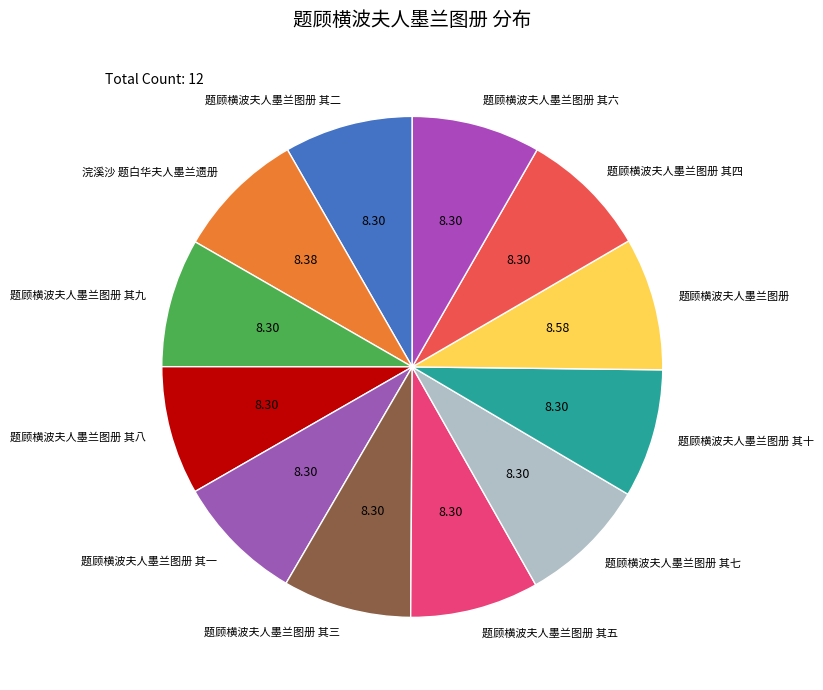

Is there a majority slice in this chart?

No